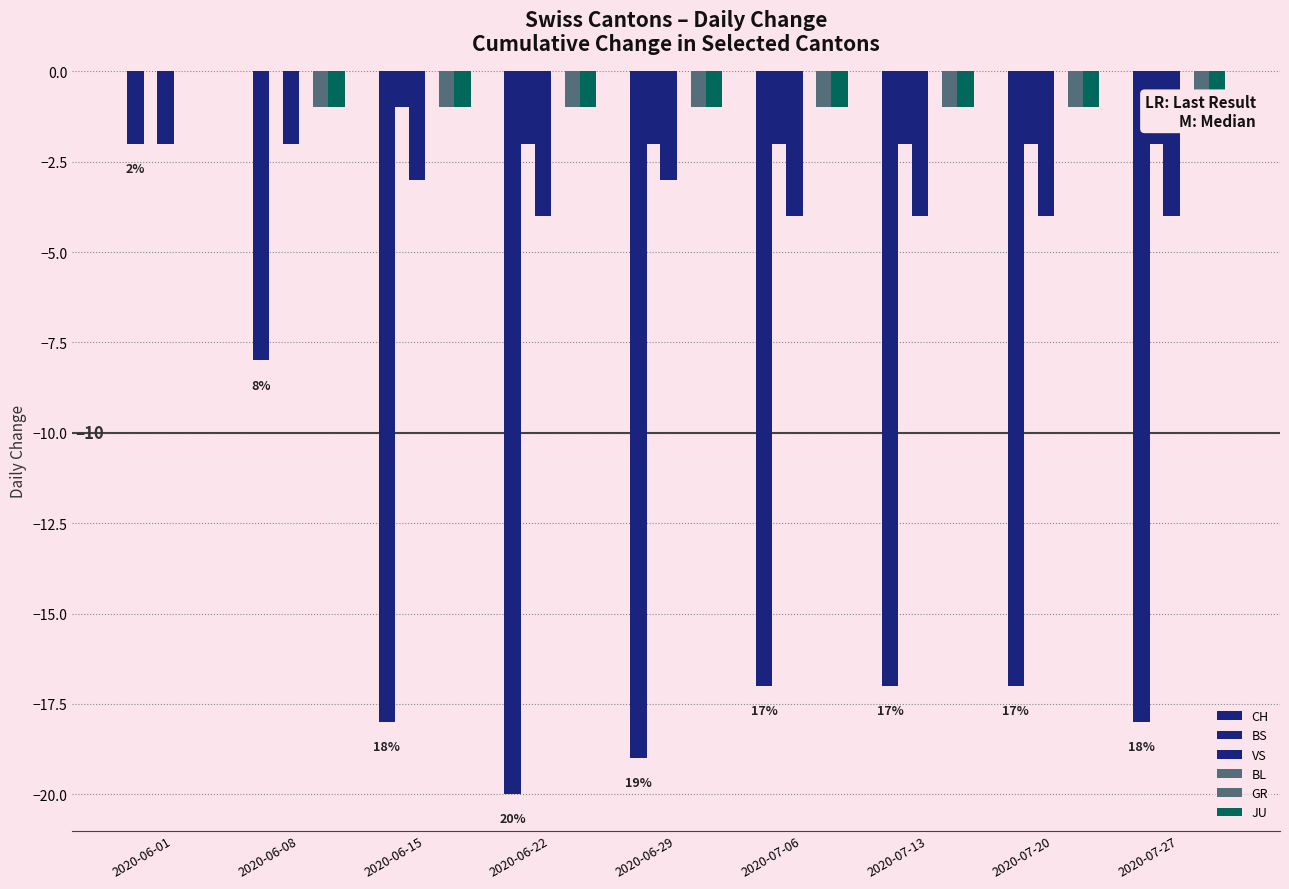

What are all the series names shown in the legend?

CH, BS, VS, BL, GR, JU